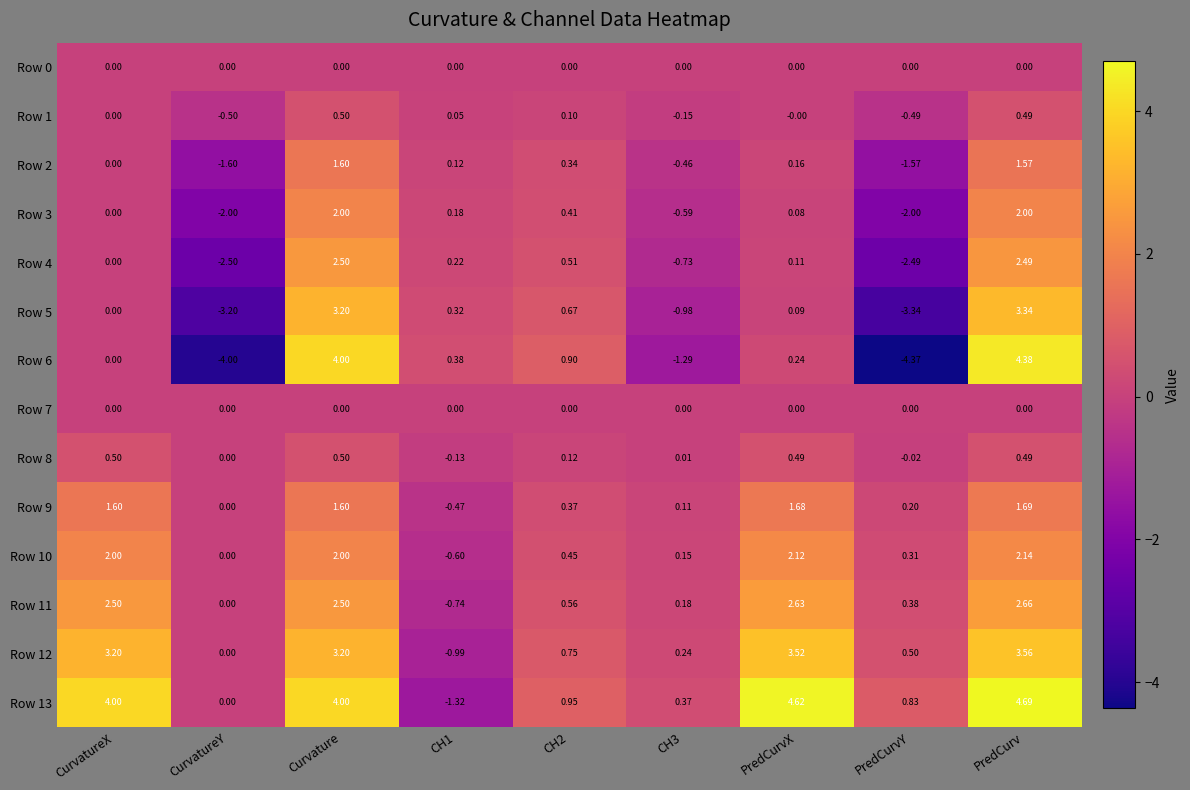

How many data points does each series have?

9